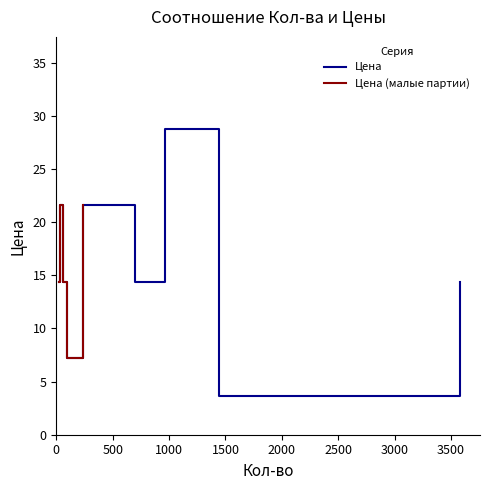

What is the change in value from 964 to 1440?

-25.2